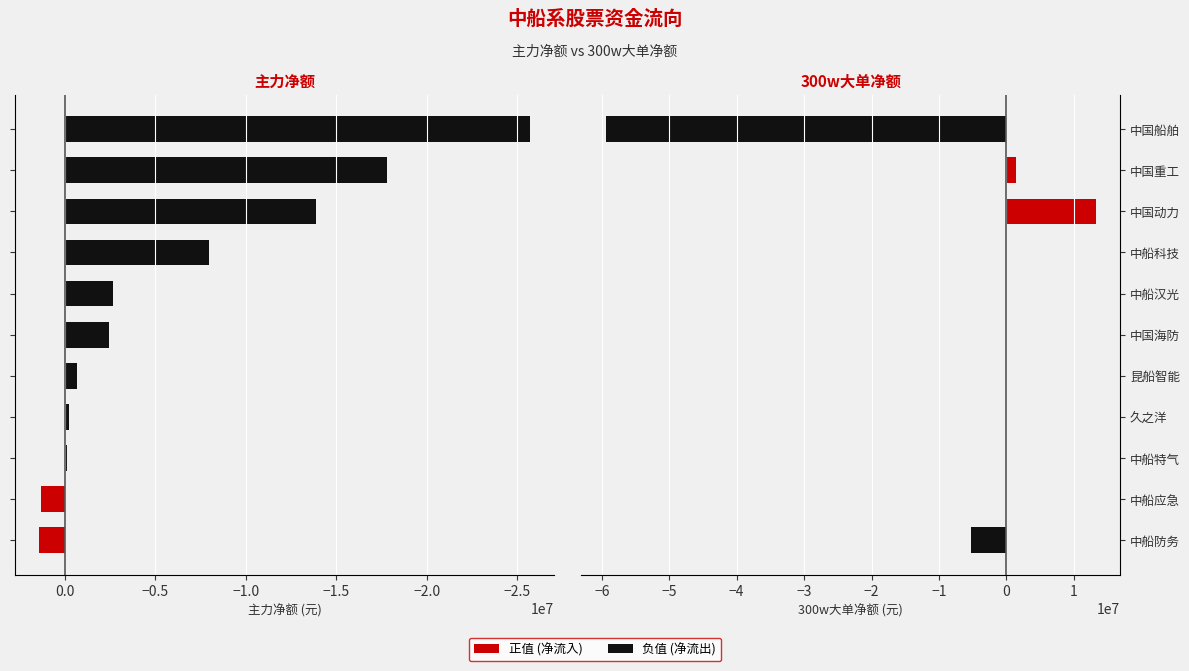

True or false: 300w大单净额 has a value of 0 at 久之洋.

True